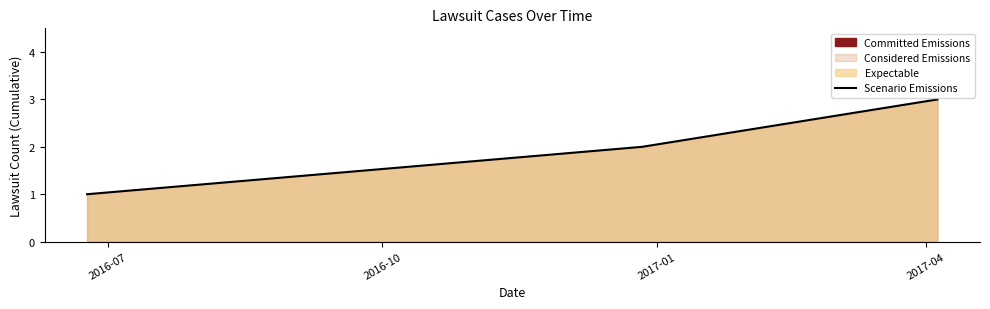

What is the maximum value for Scenario Emissions?

3